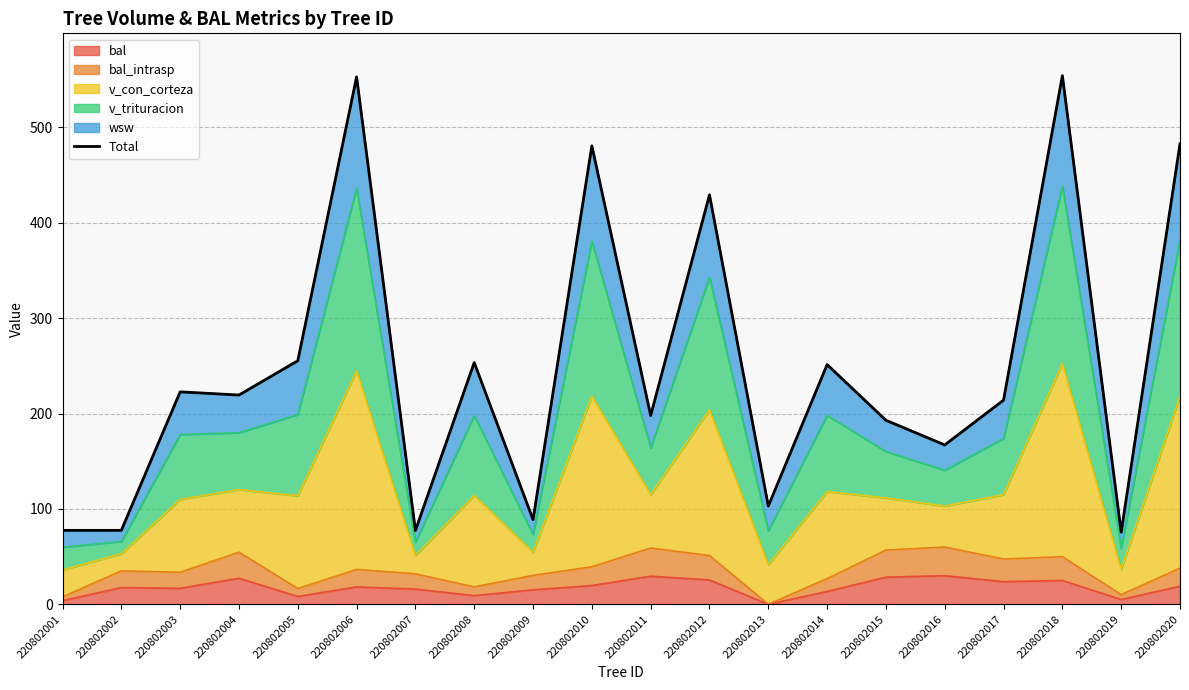

At which category does the data reach its first local peak?

220802003